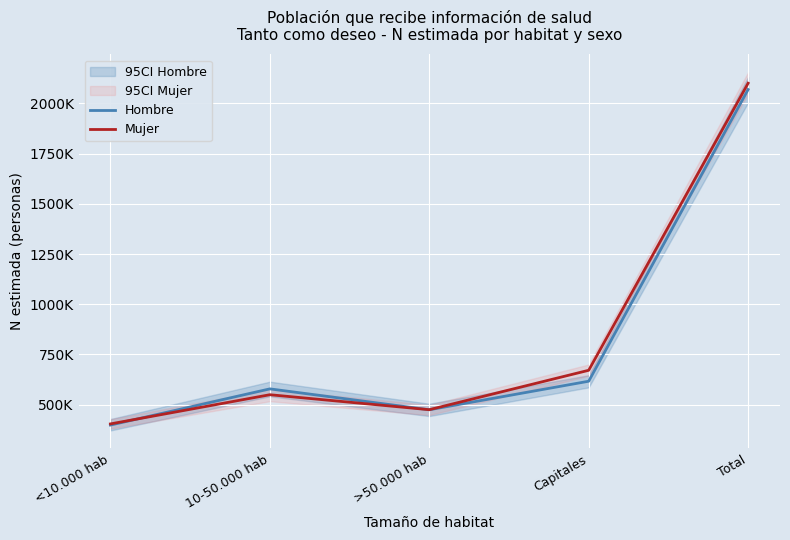

How many categories are shown in the chart?

5